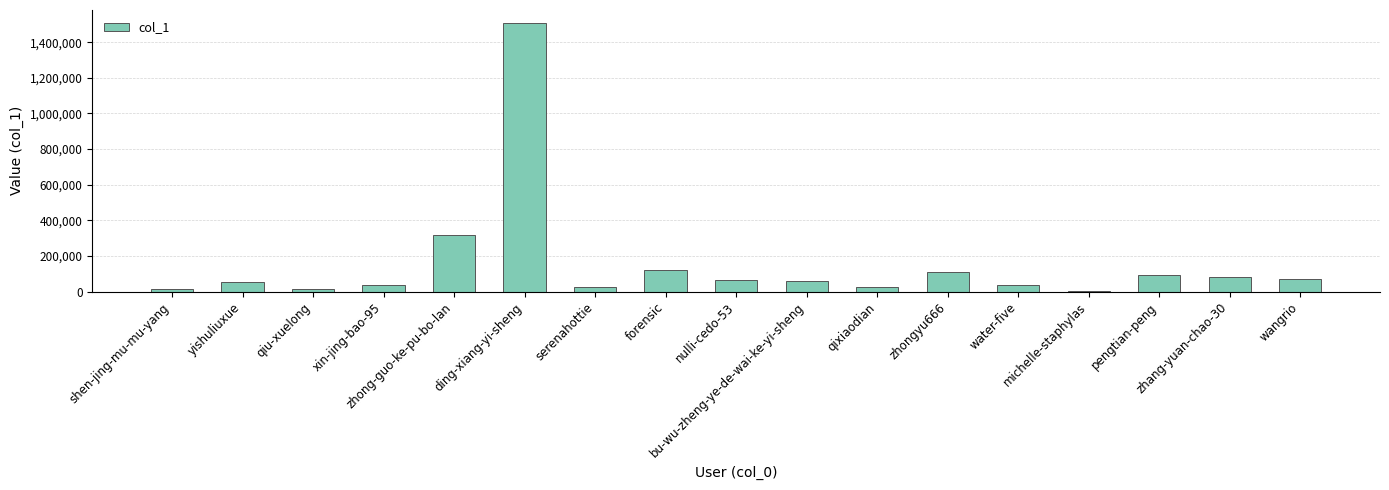

Where is the data nearest to the value 754053?

zhong-guo-ke-pu-bo-lan